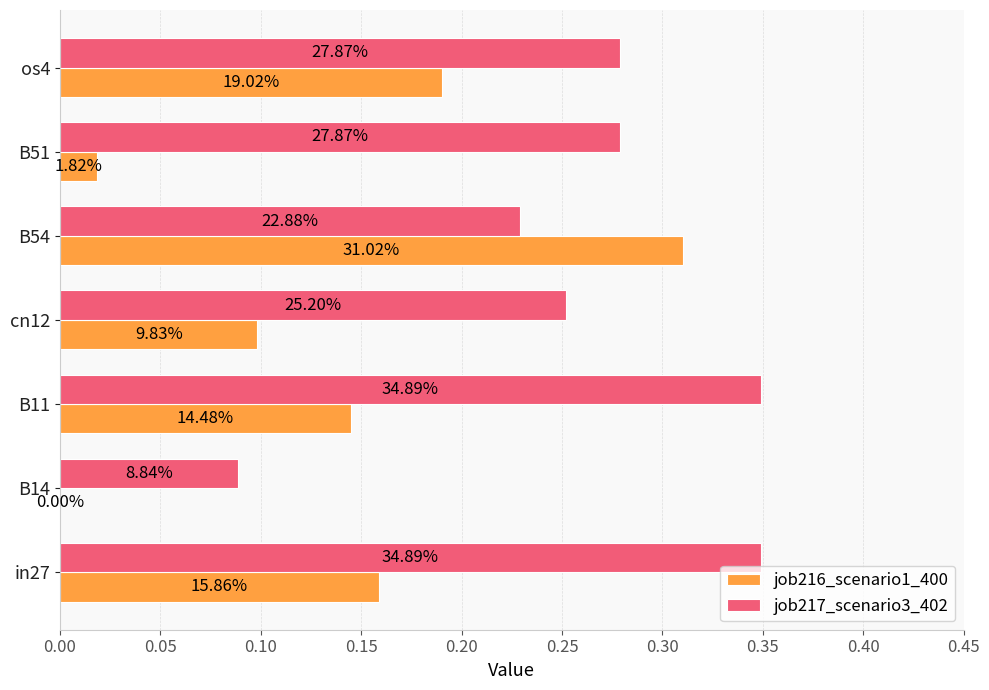

Which series has the widest spread of values?

job216_scenario1_400